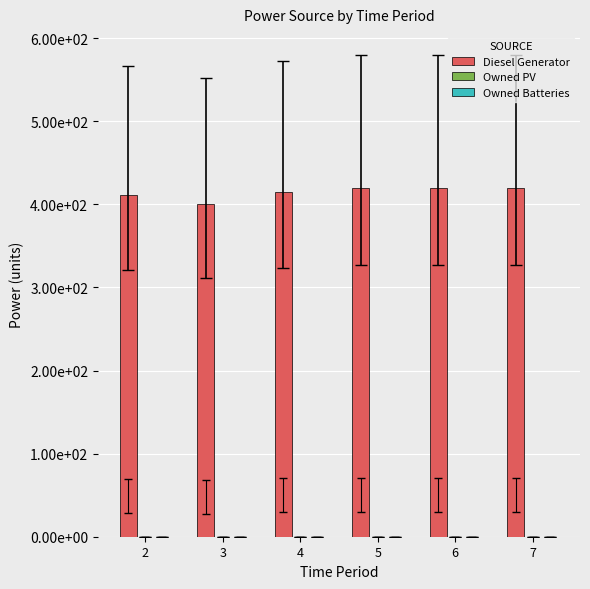

How many series are shown in this chart?

3